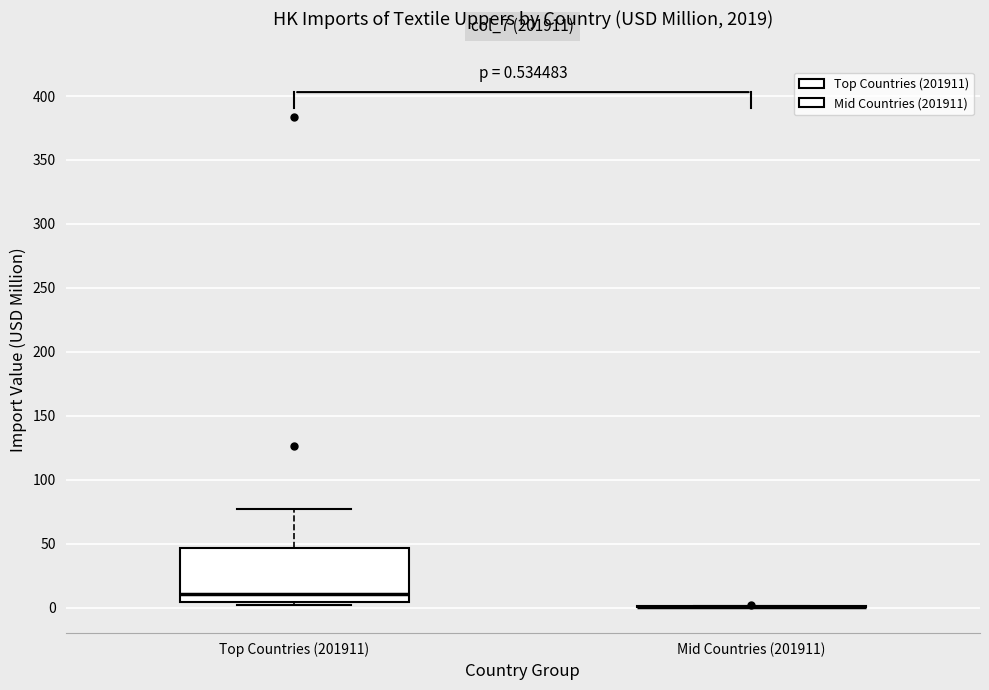

Which box is the tallest, from its lower edge to its upper edge?

Top Countries (201911)